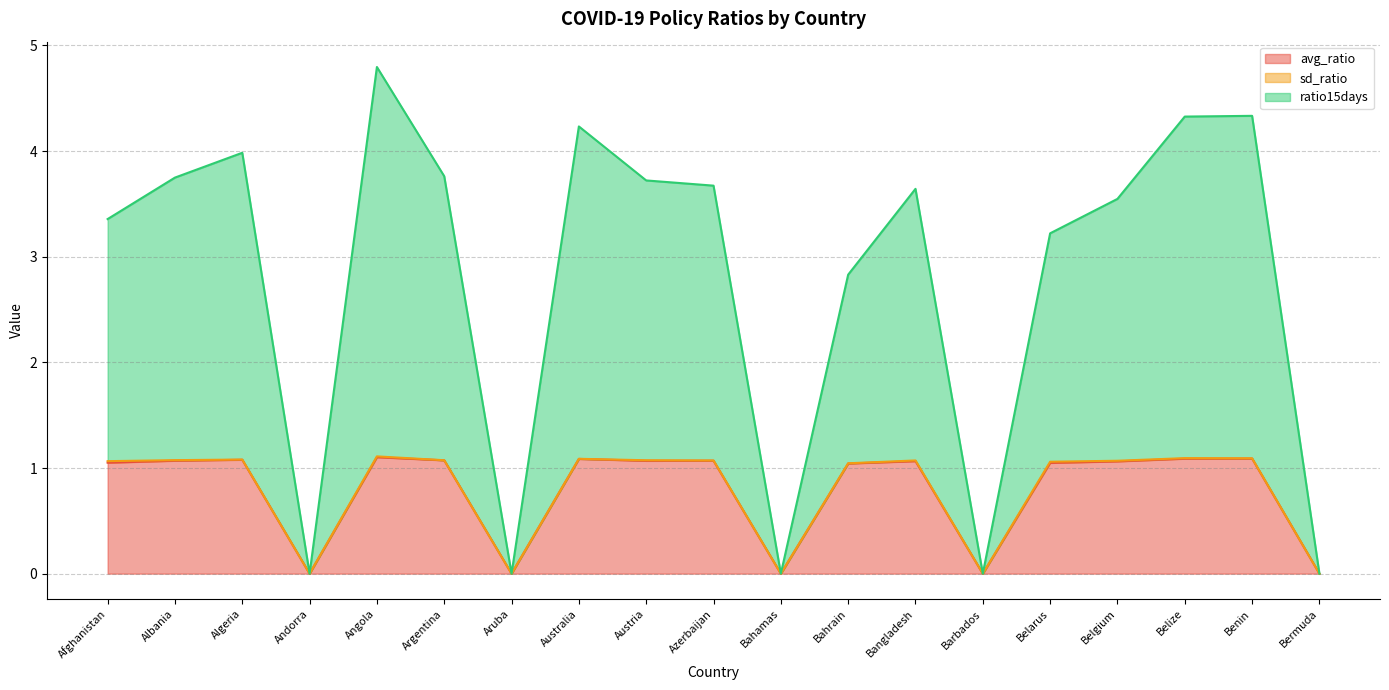

Between Argentina and Barbados, which series saw the biggest shift?

ratio15days